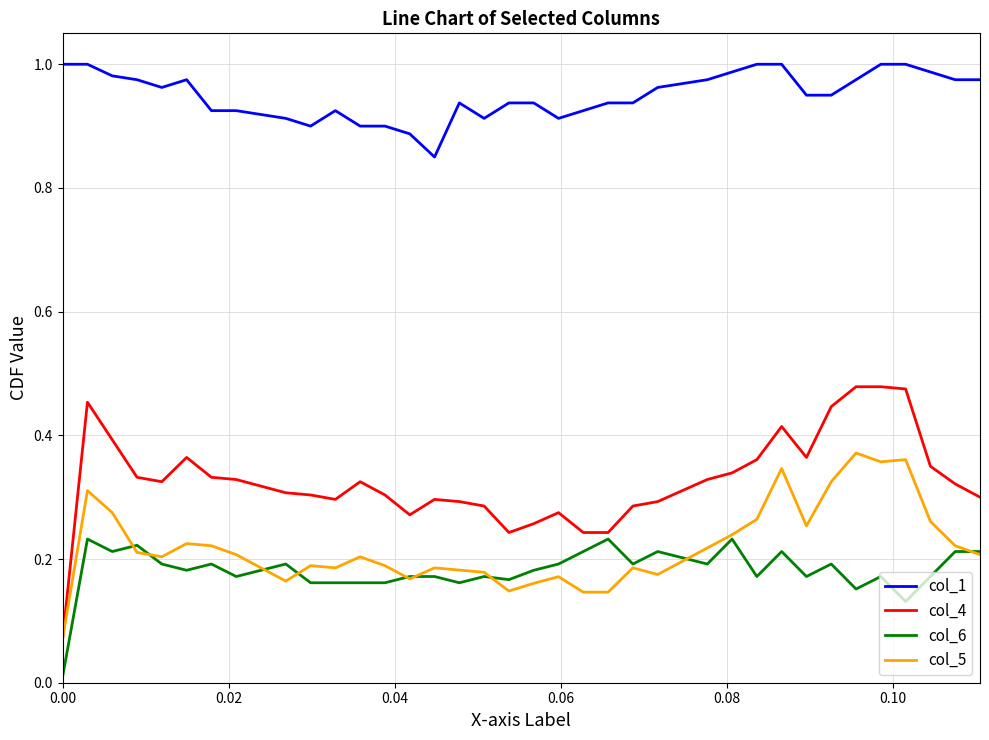

Rank the series by their maximum value, from highest to lowest.

col_1, col_4, col_5, col_6